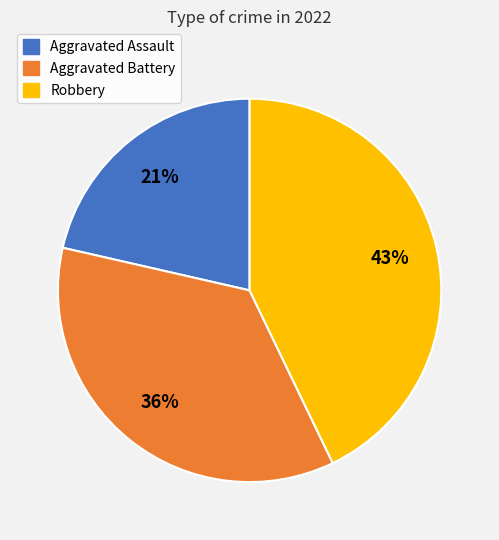

Does any single category account for the majority?

No